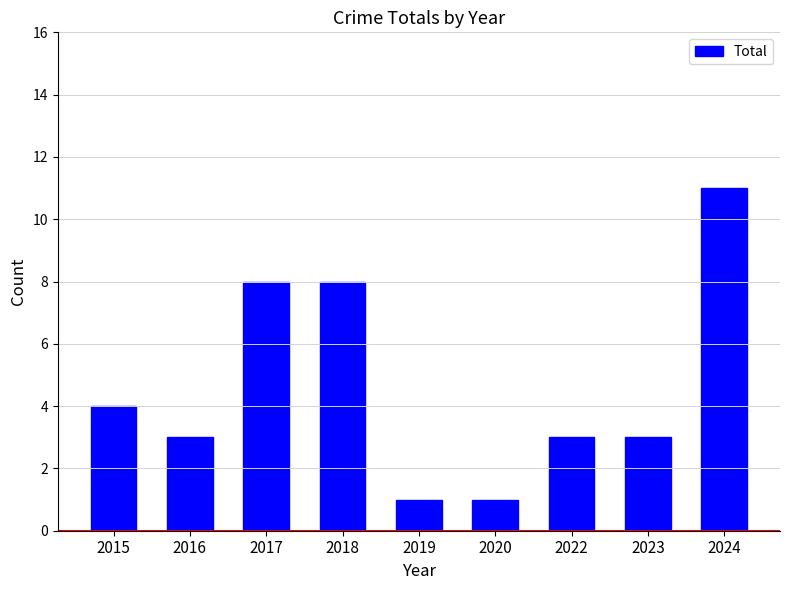

What is the maximum value shown in the chart?

11